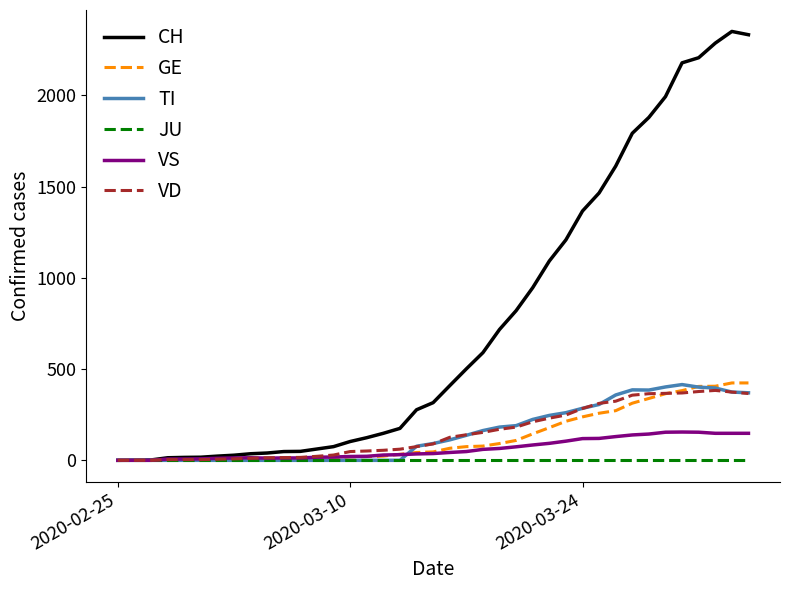

Which series has the widest spread of values?

CH